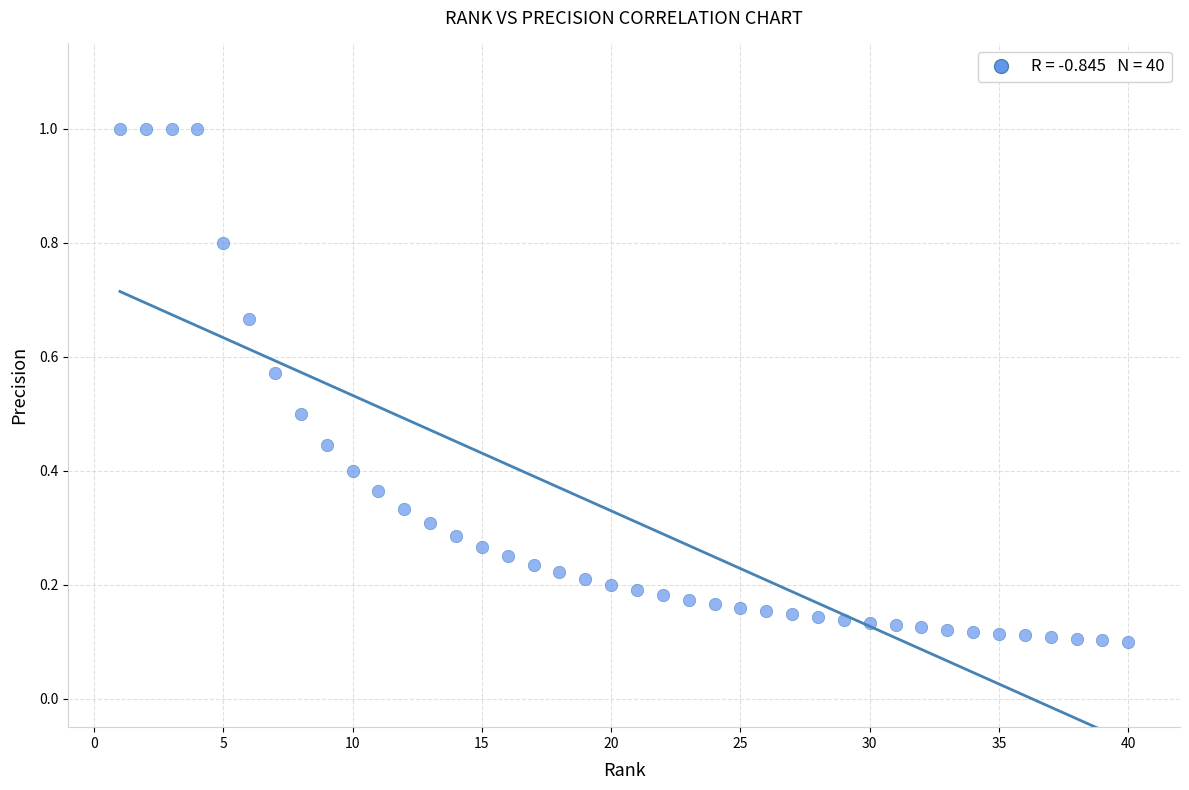

What is the range of X values (max minus min)?

39.0